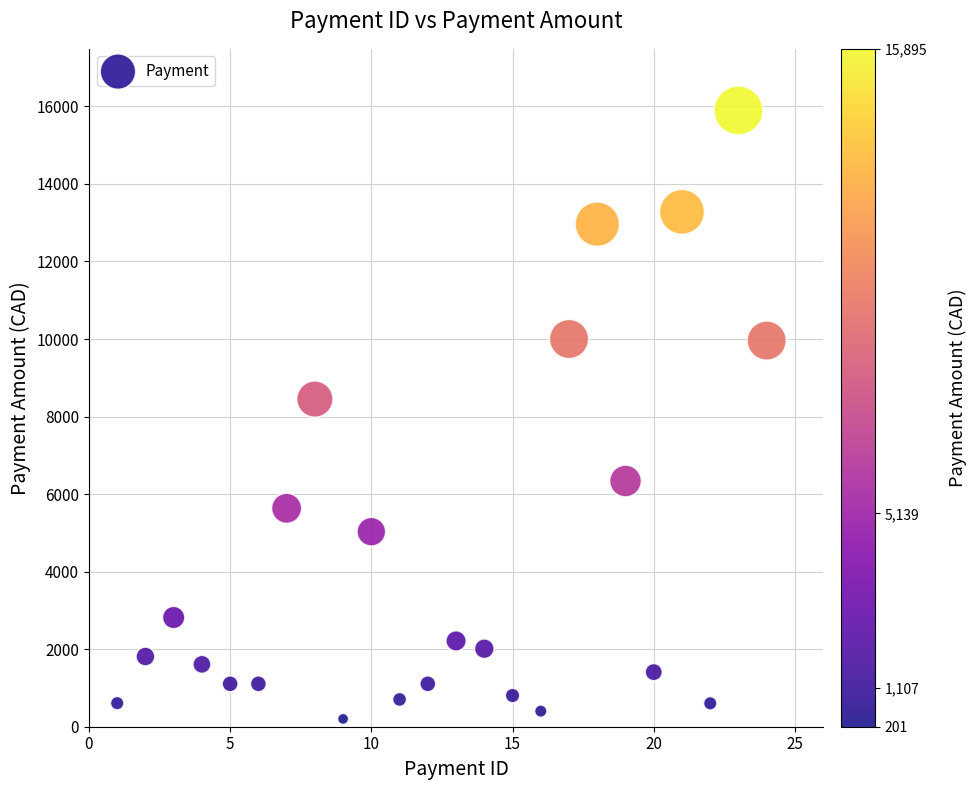

What is the range of Y values (max minus min)?

15694.1